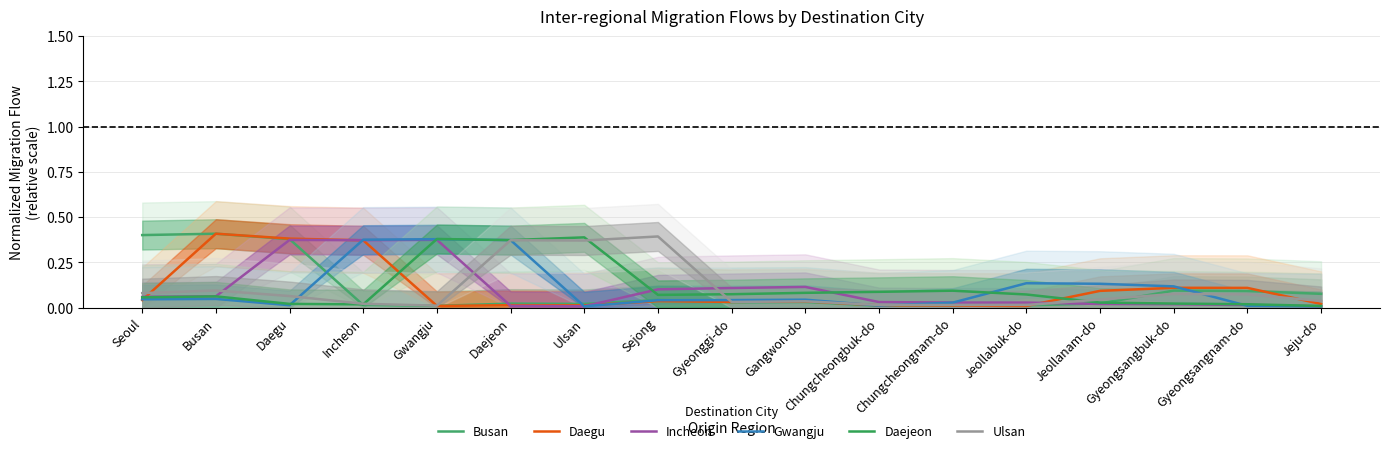

What is the sum of all Daejeon values?

1.9